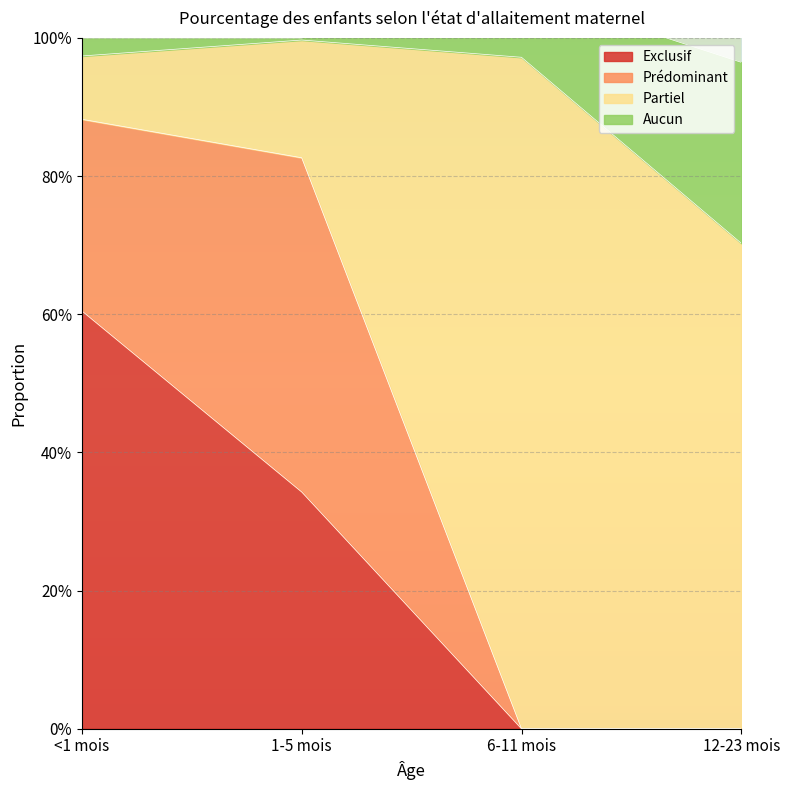

True or false: Exclusif has more than 0 interior local peaks.

False